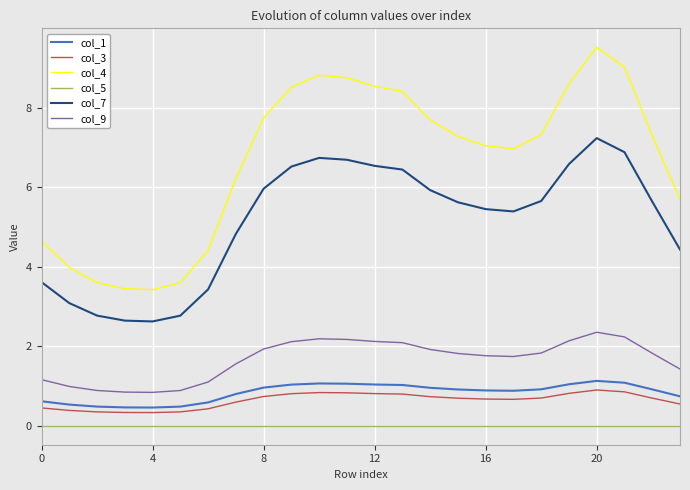

True or false: col_1 and col_3 cross at least once.

False